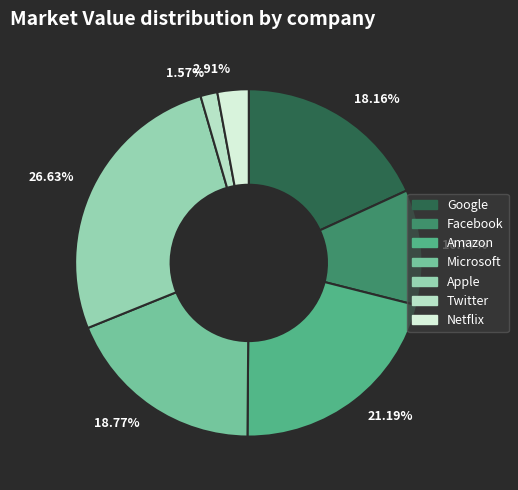

Which slice is the smallest?

1.57%